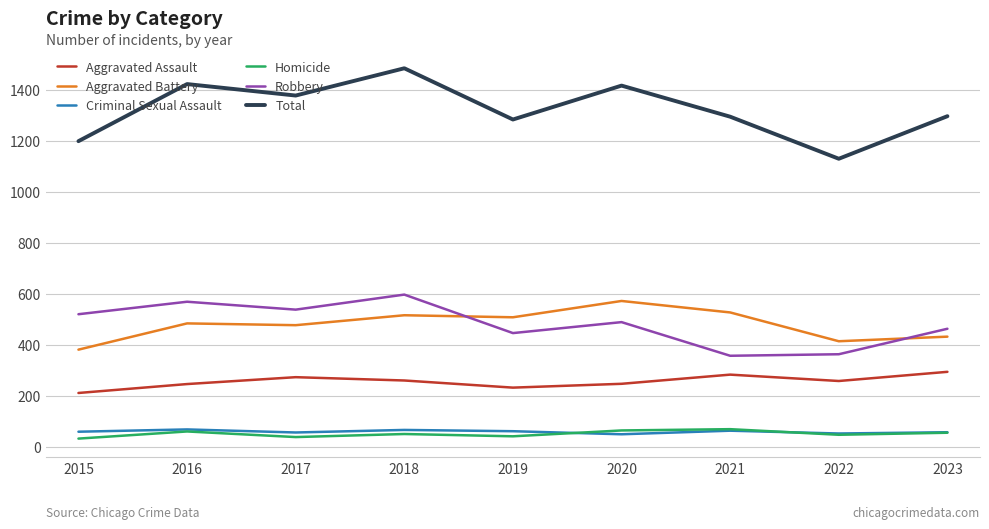

What is the difference between the highest and lowest values at 2023?

1242